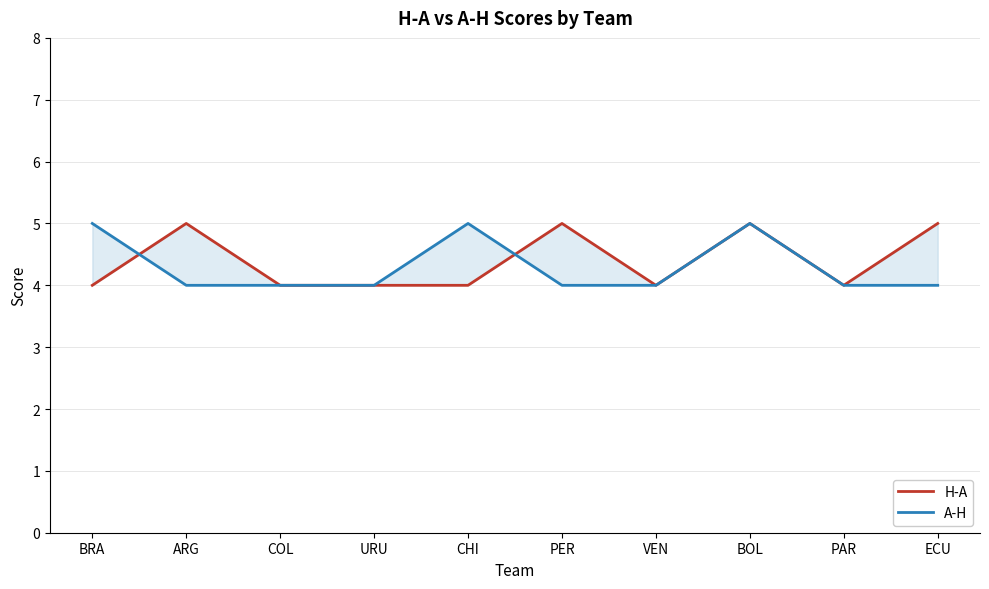

What is the difference between the H-A values at BOL and COL?

1